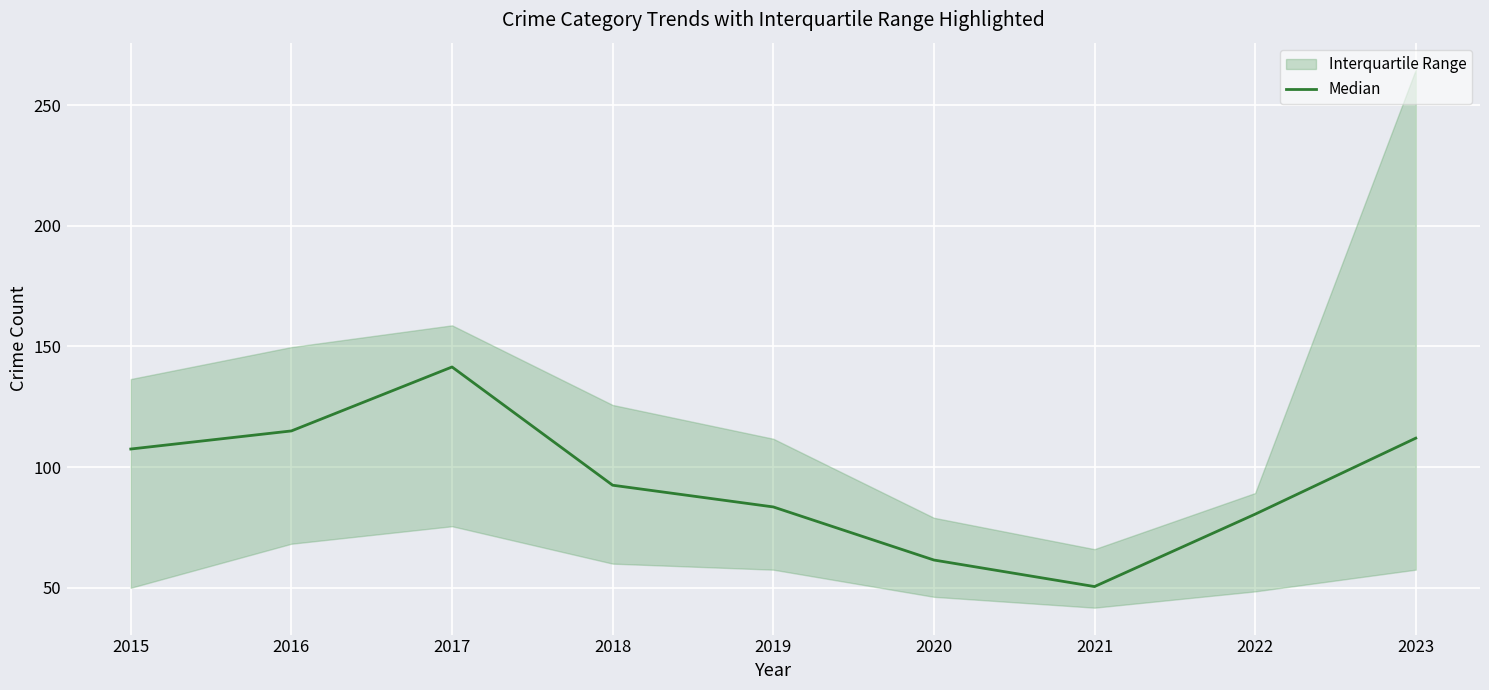

Reading left to right, transcribe all the data shown in this chart.

2015=107.5	2016=115.0	2017=141.5	2018=92.5	2019=83.5	2020=61.5	2021=50.5	2022=80.5	2023=112.0